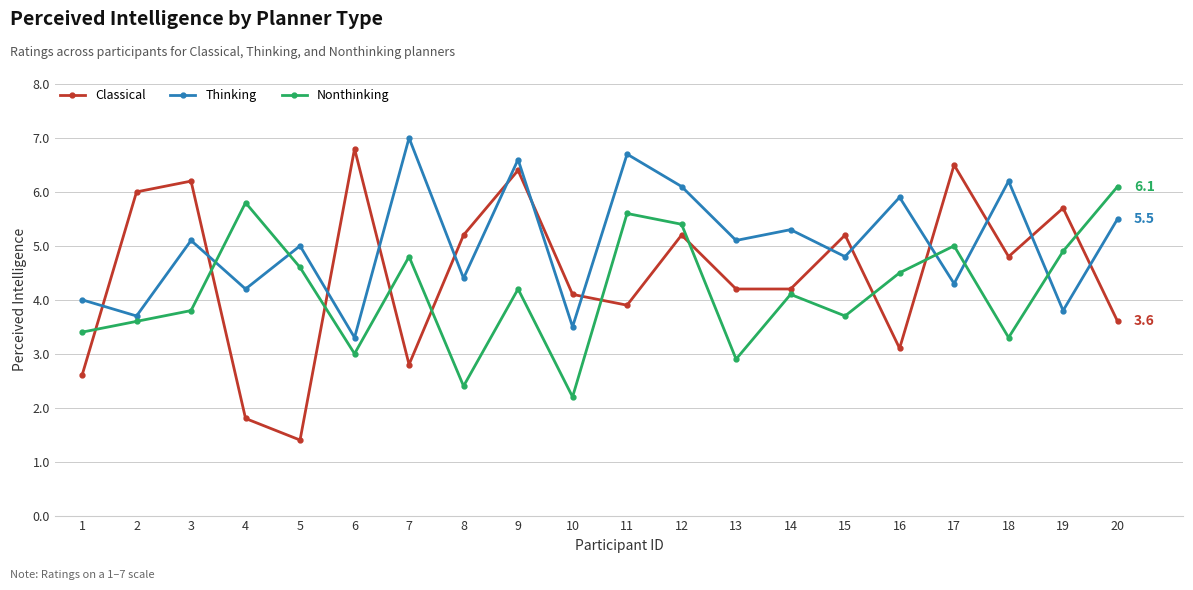

The value of Classical at 17 is 6.5. True or false?

True